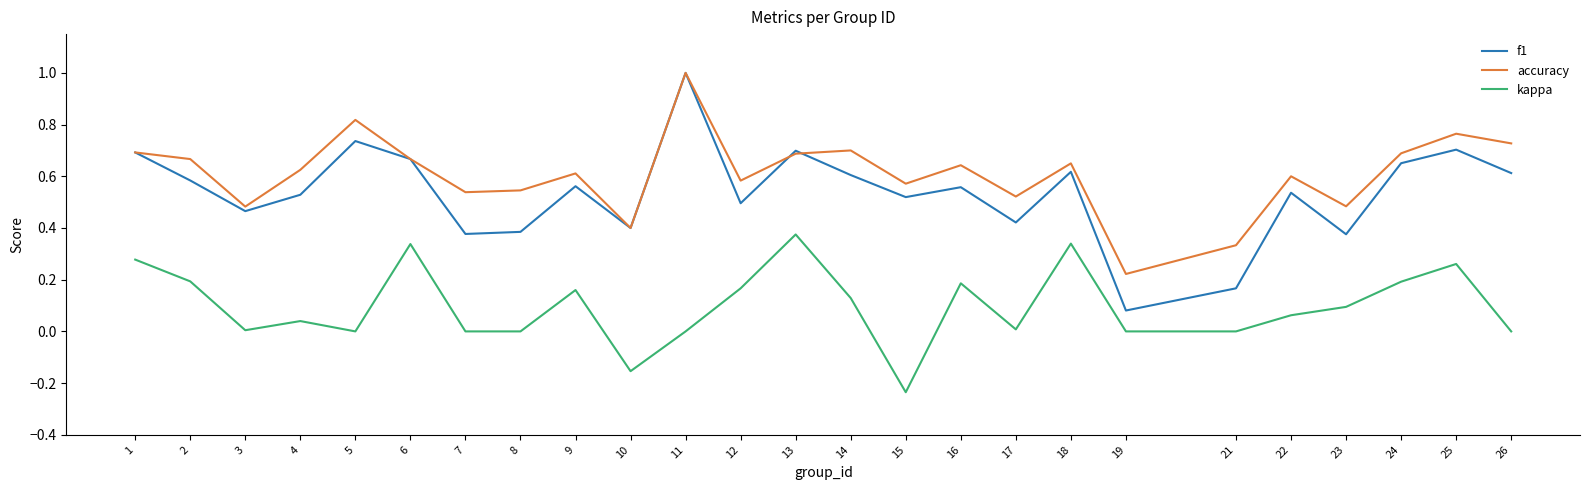

At which category does the chart reach its minimum across all series?

15